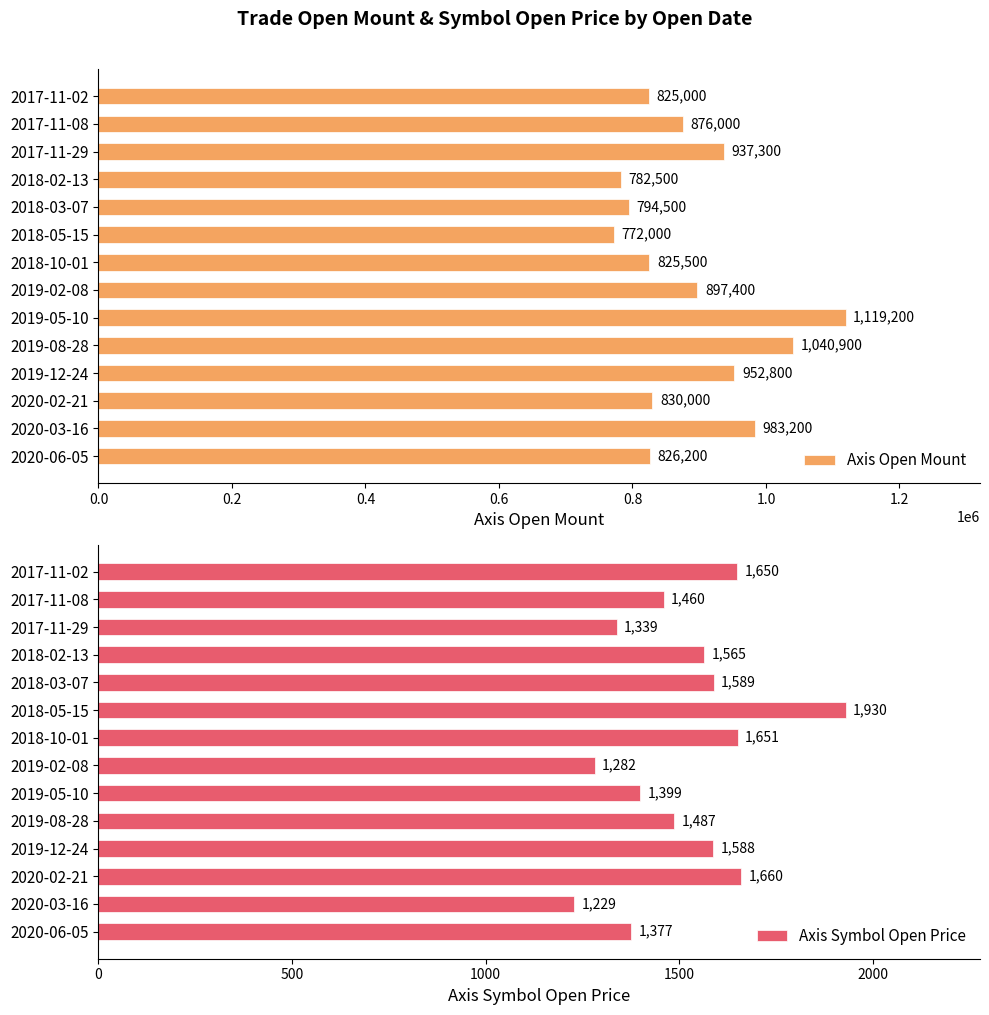

What is the value of the Axis Open Mount bar at the 5th from the left?

794500